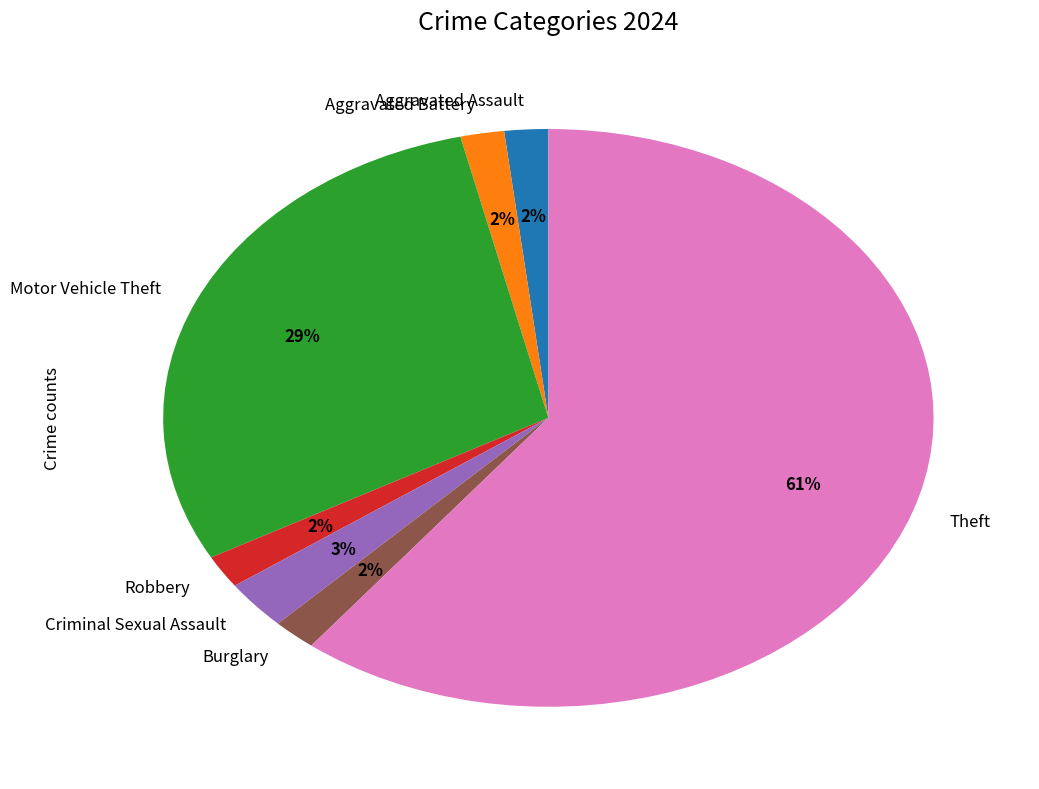

Between Theft and Aggravated Battery, which is larger?

Theft